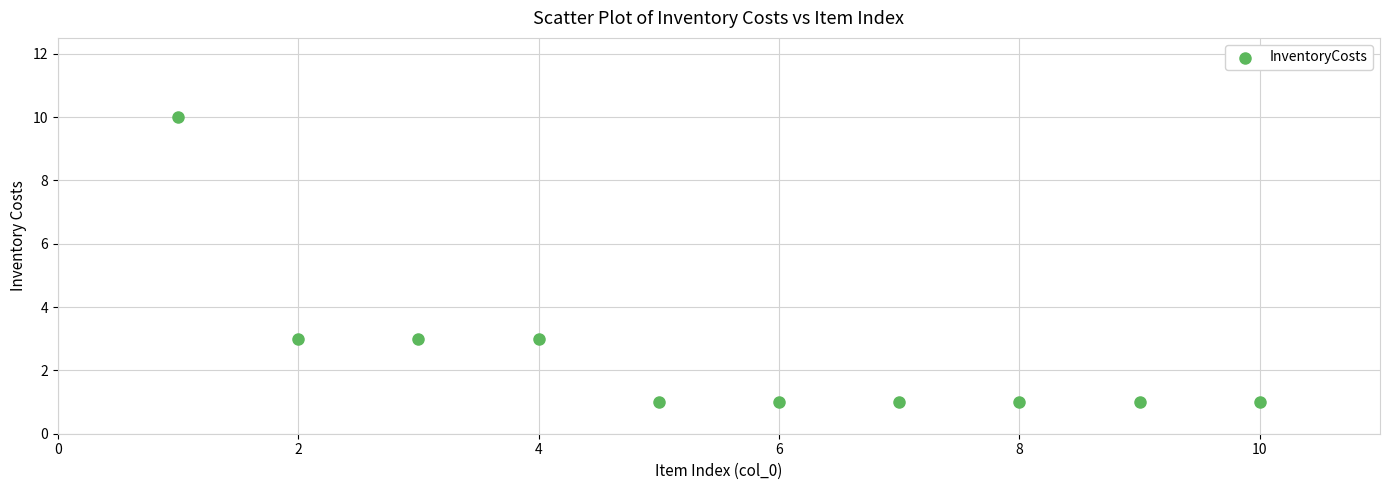

What is the range of Y values (max minus min)?

9